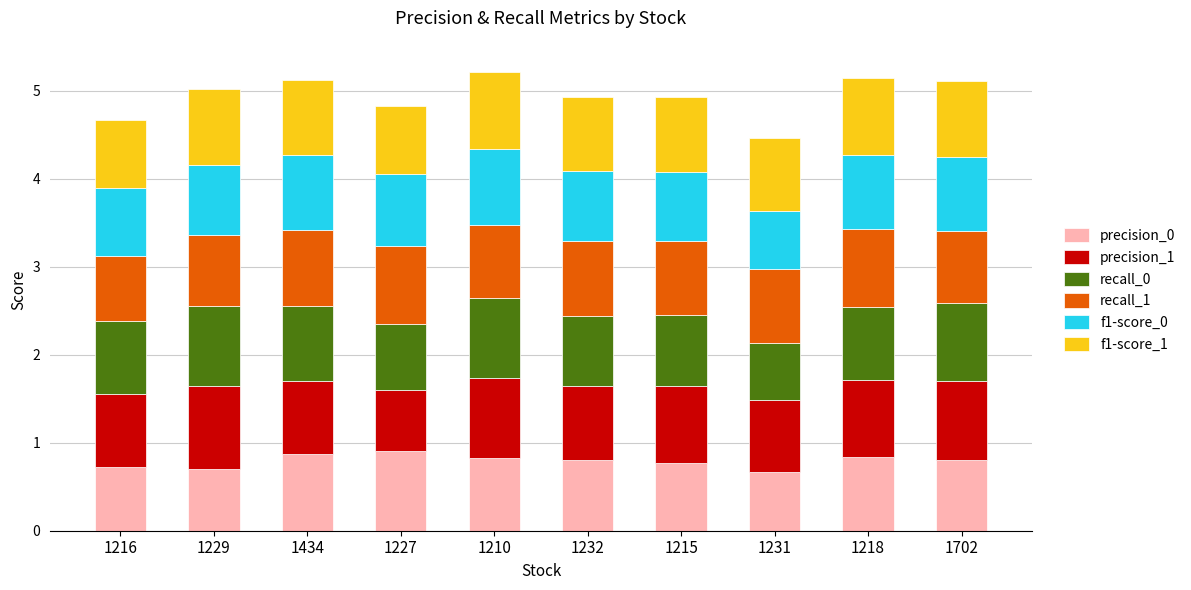

What is the total value across all series at 1229?

5.0